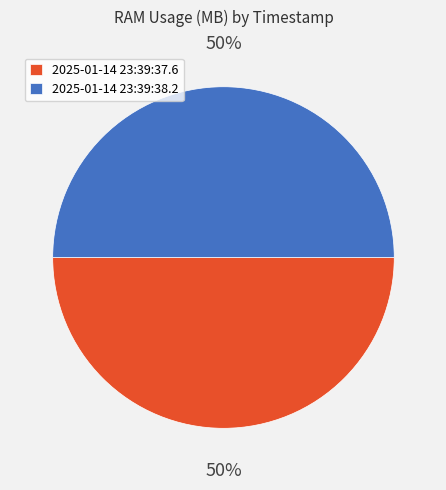

Approximately how many times larger is the value at 2025-01-14 23:39:37.6 compared to 2025-01-14 23:39:38.2?

1.0